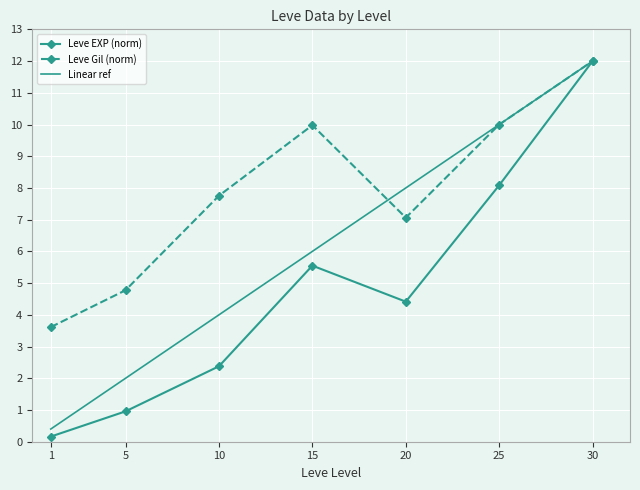

Is the value of Linear ref at 1 greater than the value of Leve EXP (norm) at 1?

Yes